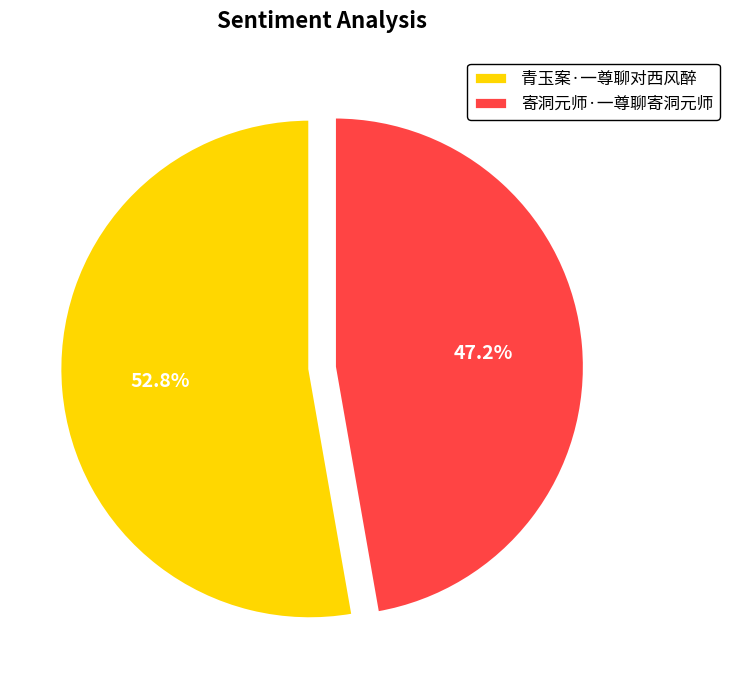

Is there a majority slice in this chart?

Yes